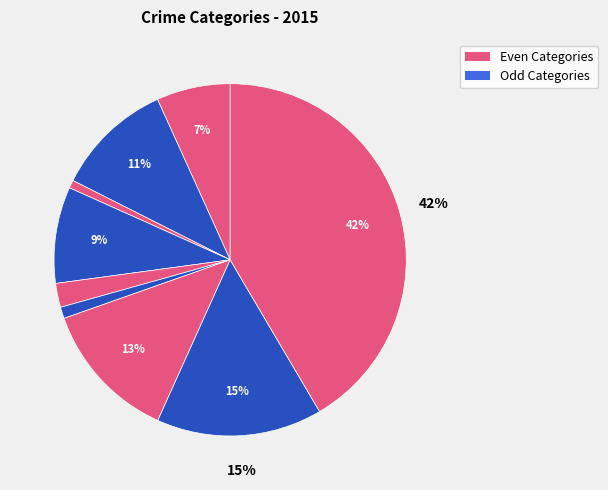

To the nearest percent, what is the average slice percentage?

11%